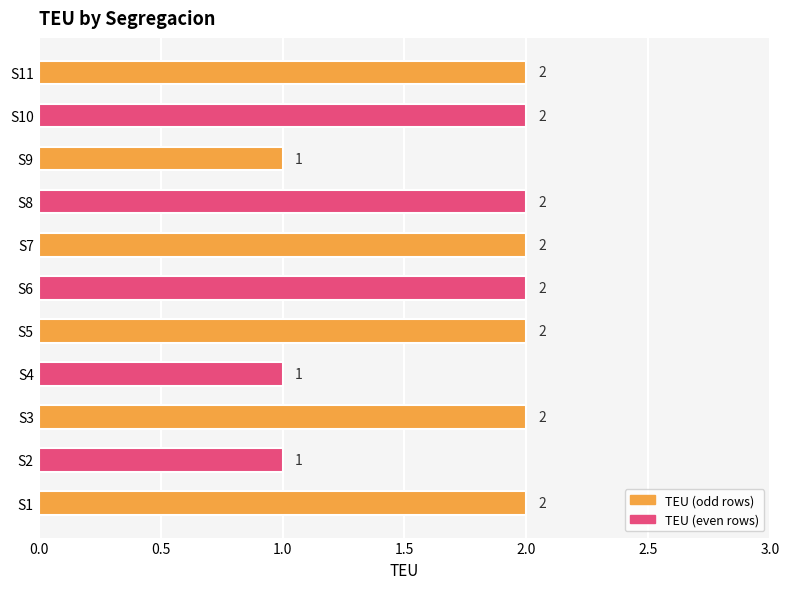

What is the ratio of the value at S10 to the value at S3?

1.0